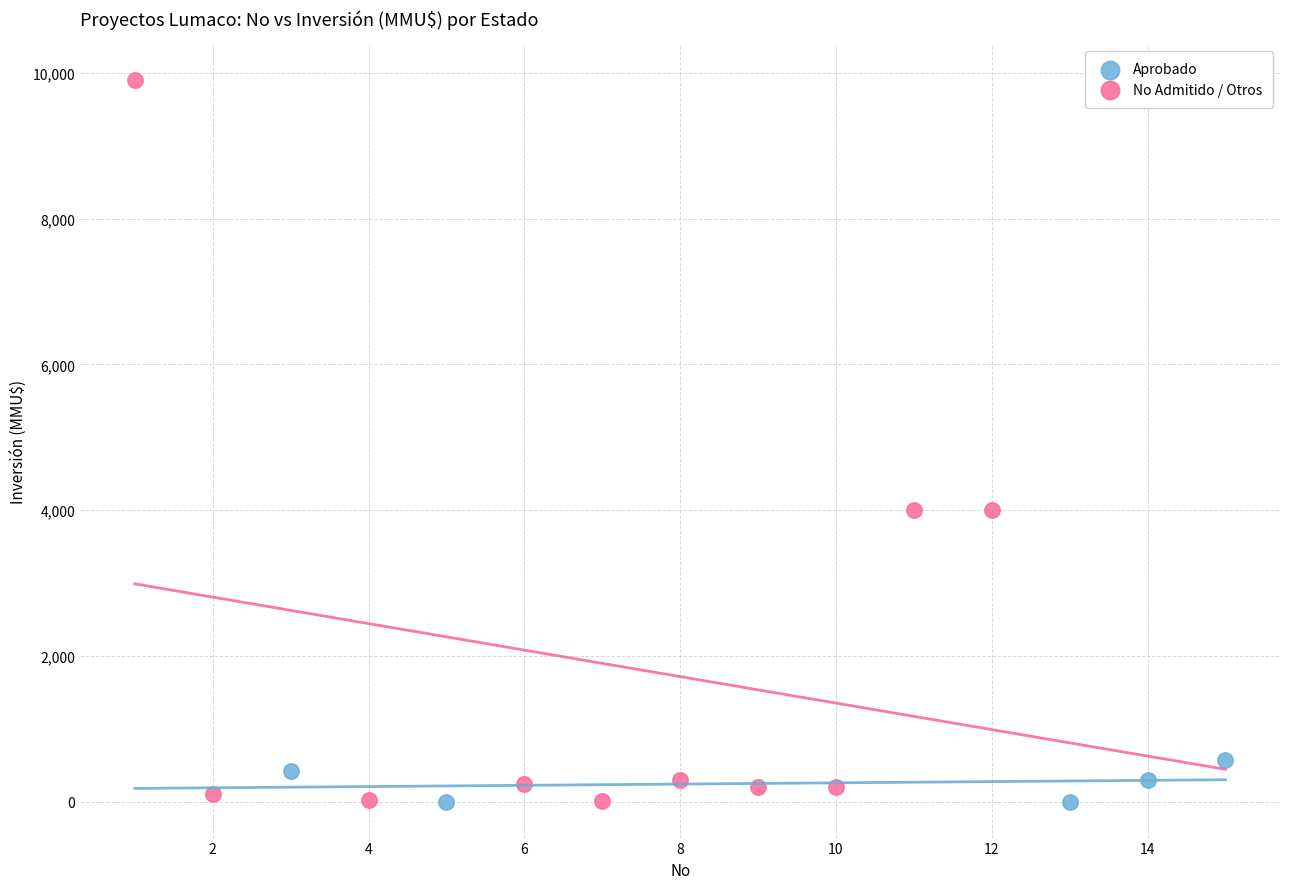

Which series has the widest spread of Y values?

No Admitido / Otros